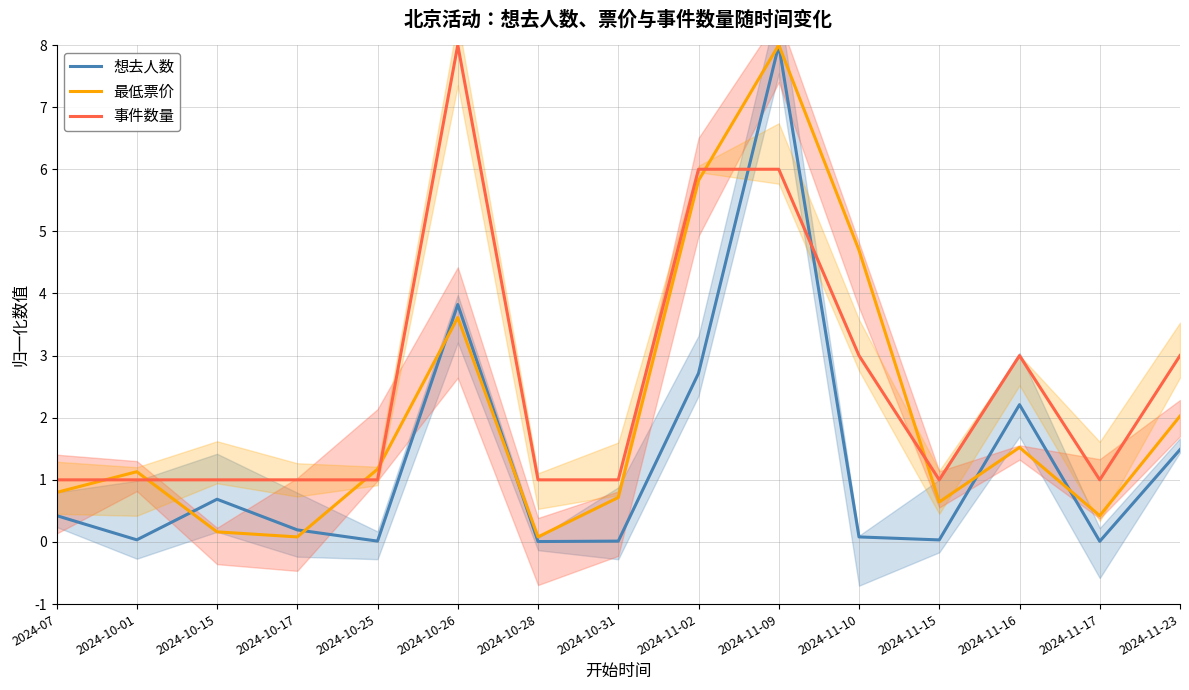

Is it true that 最低票价 equals 13.6 at 2024-11-09?

False